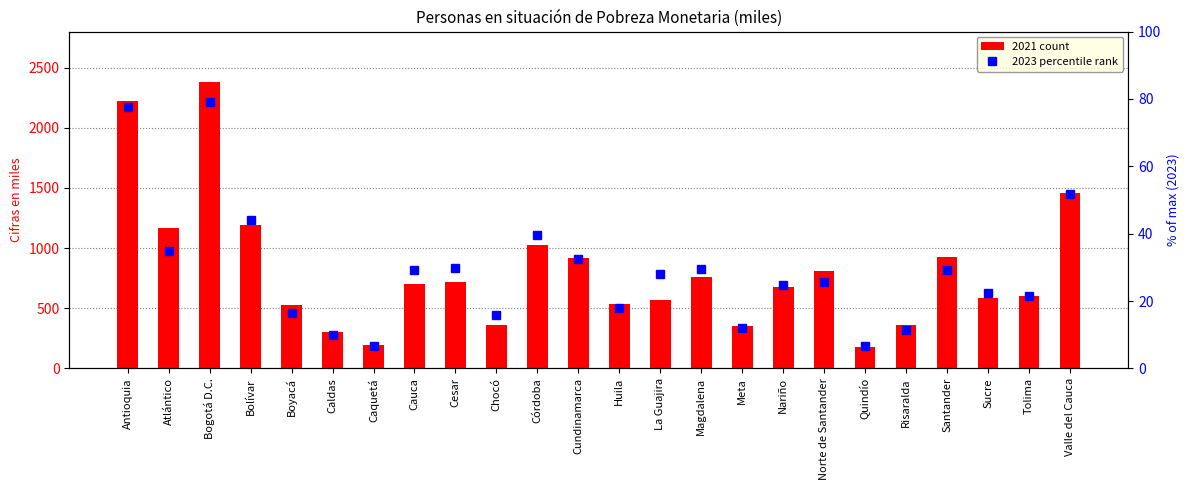

What is the sum of all values?

696.3